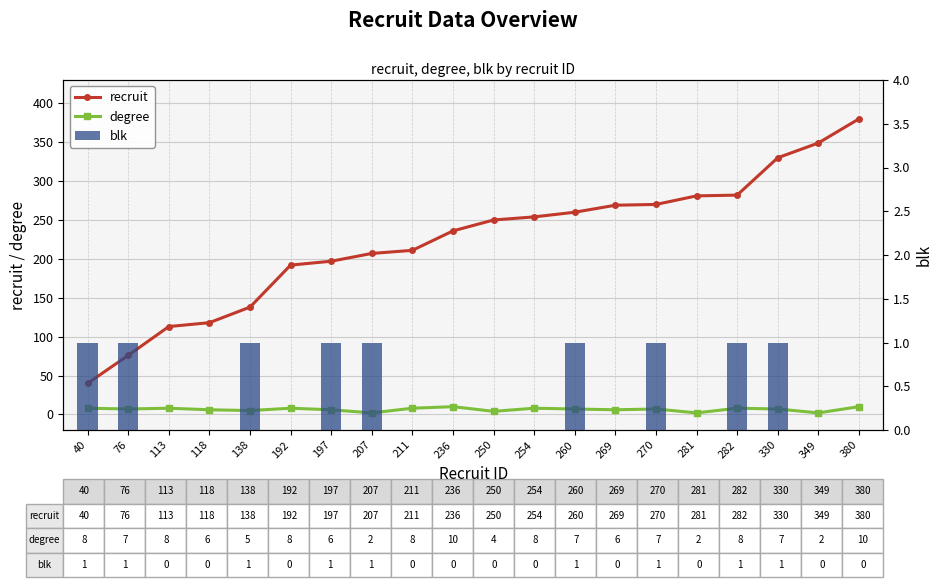

True or false: recruit has a value of 79 at 330.

False